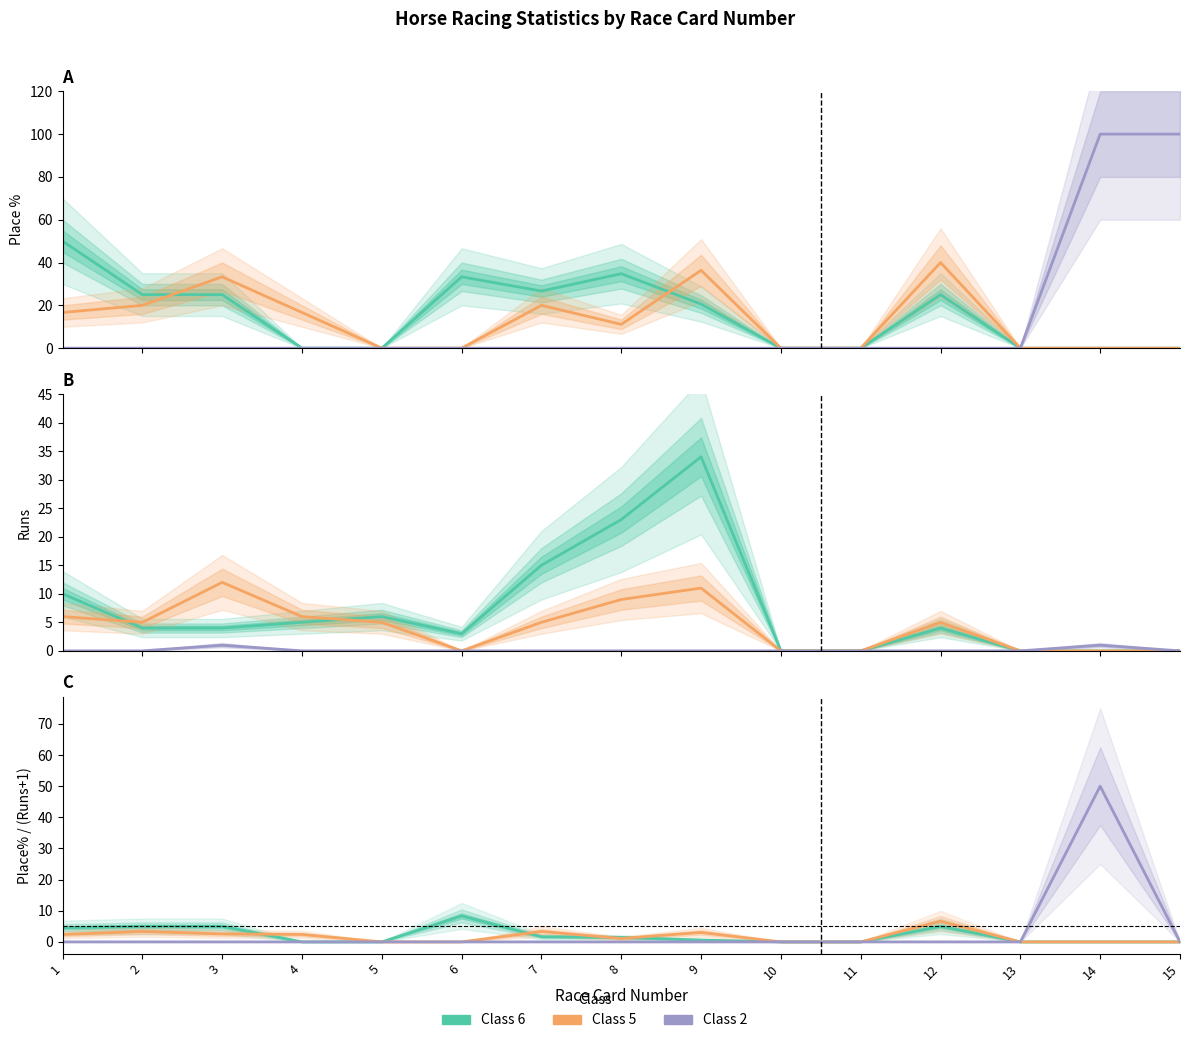

What is the difference between the maximum and minimum values in the Class 2 Runs series?

1.0